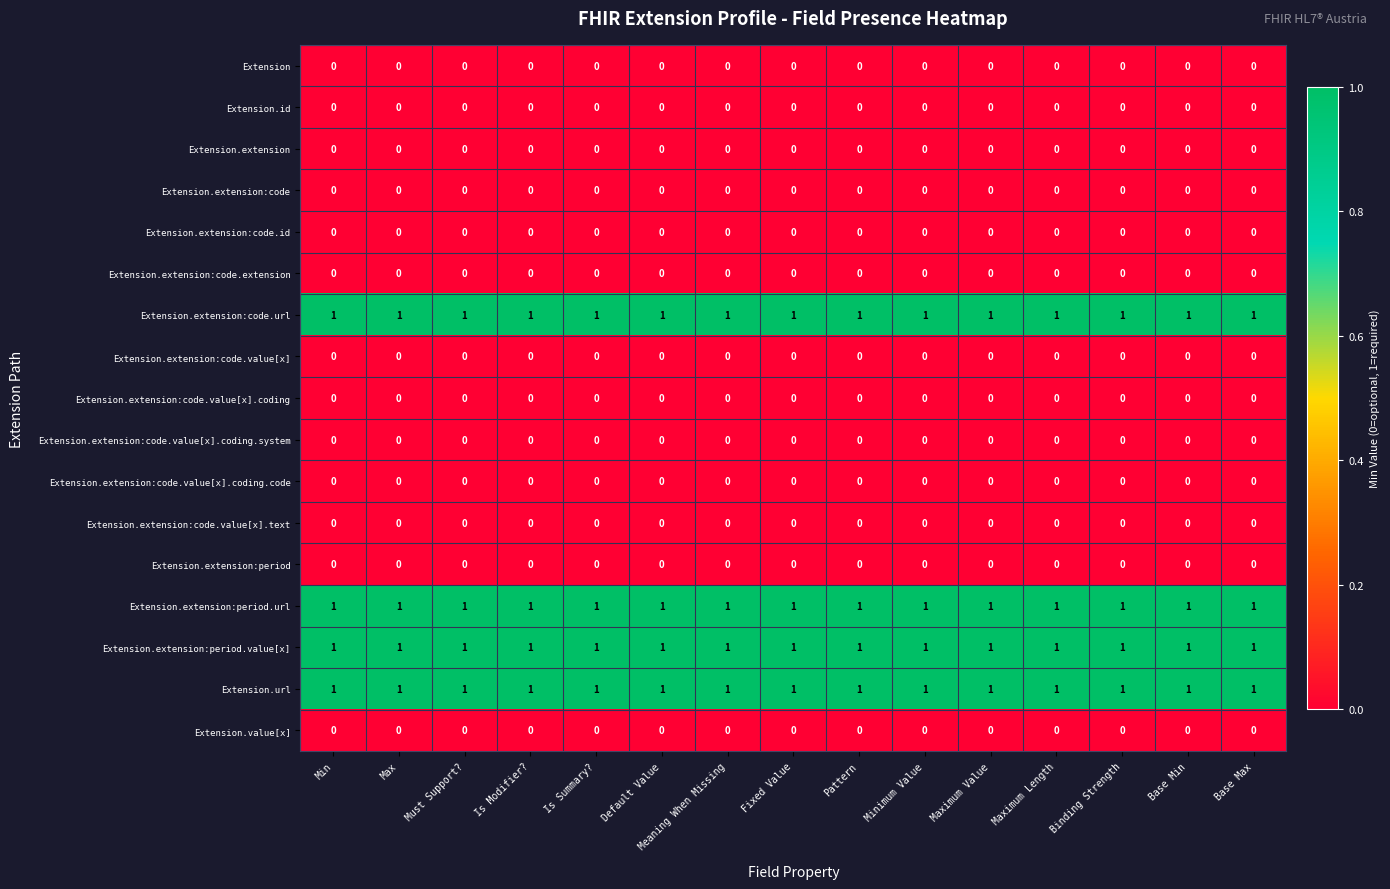

What is the total value across all series at Is Summary??

4